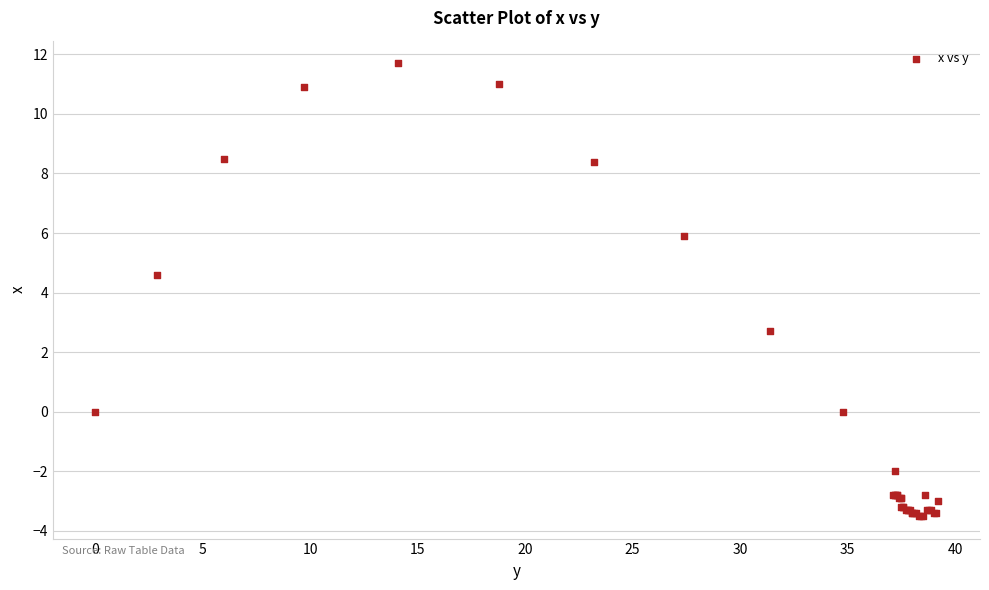

What Y value in the scatter plot is closest to 4?

4.6